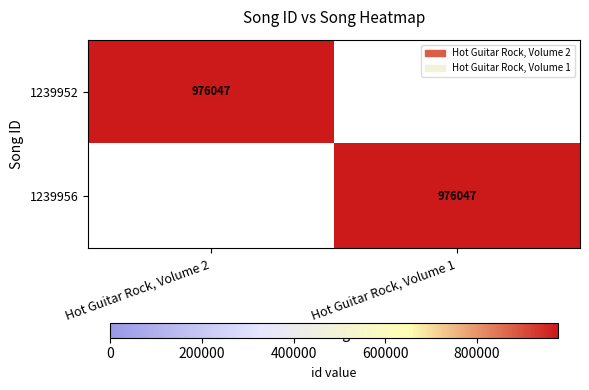

Is it true that 1239952 equals 976047 at Hot Guitar Rock, Volume 2?

True